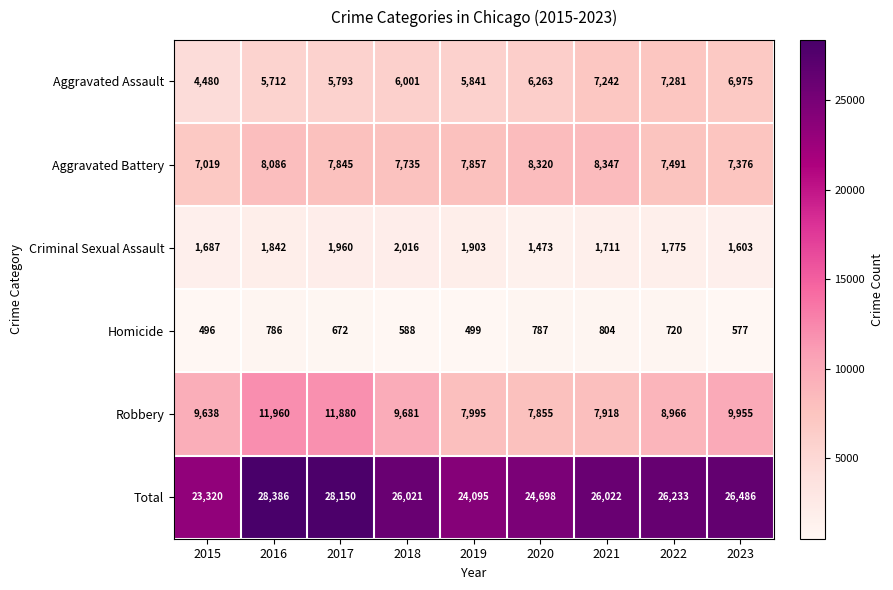

Which series has the largest range (max minus min)?

Total